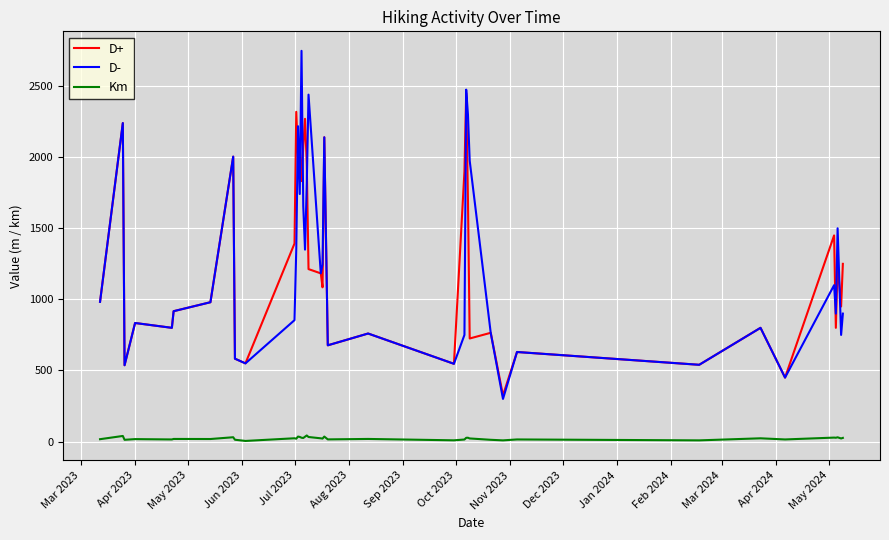

What is the sum of all D- values?

49289.0